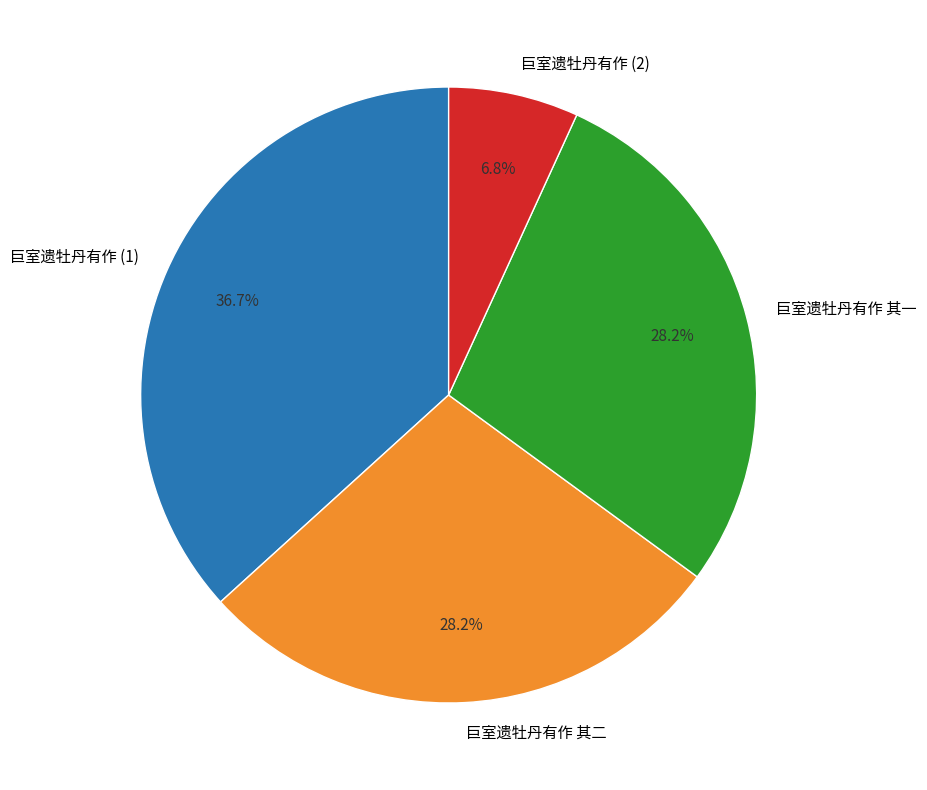

Does any single category account for the majority?

No